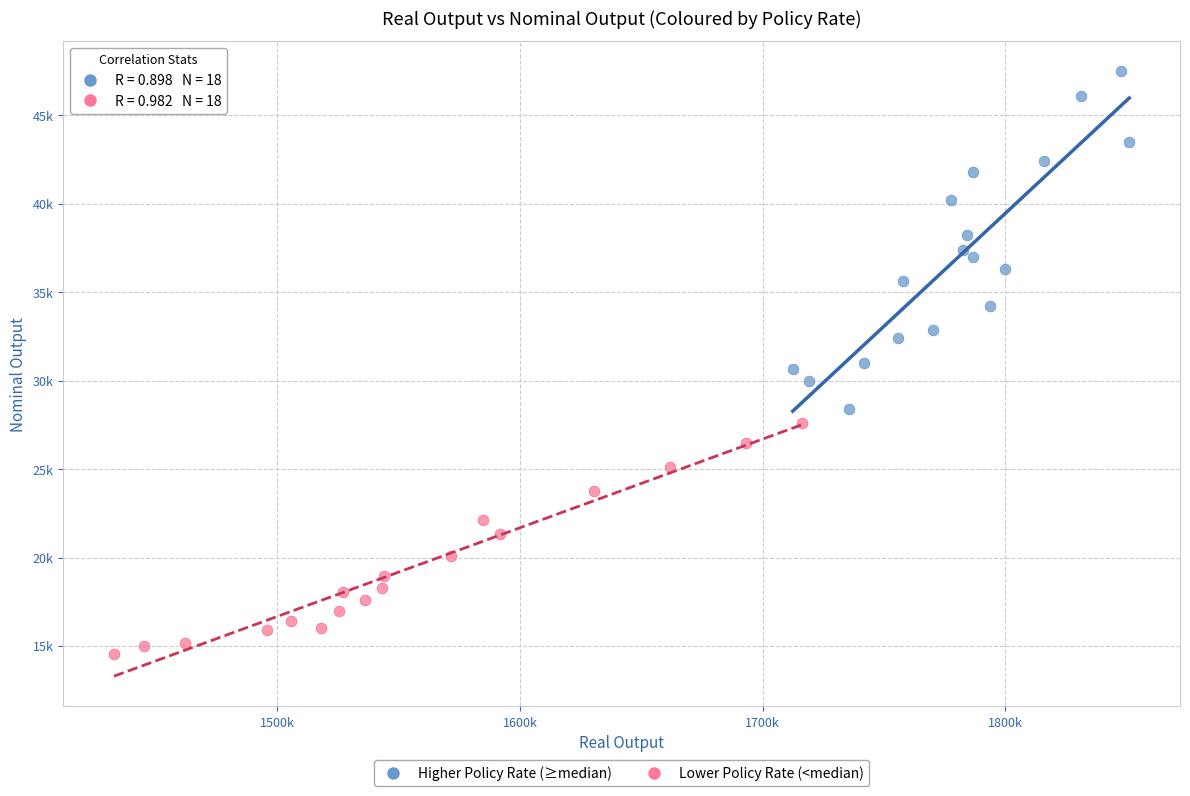

What are all the series names shown in the legend?

Higher Policy Rate (≥median), Lower Policy Rate (<median)